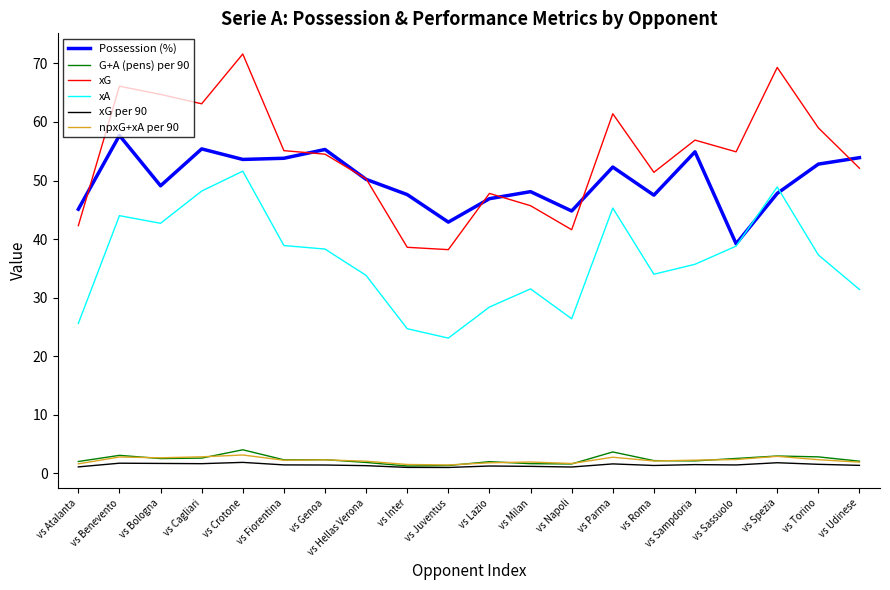

Read the npxG+xA per 90 value at vs Bologna.

2.7